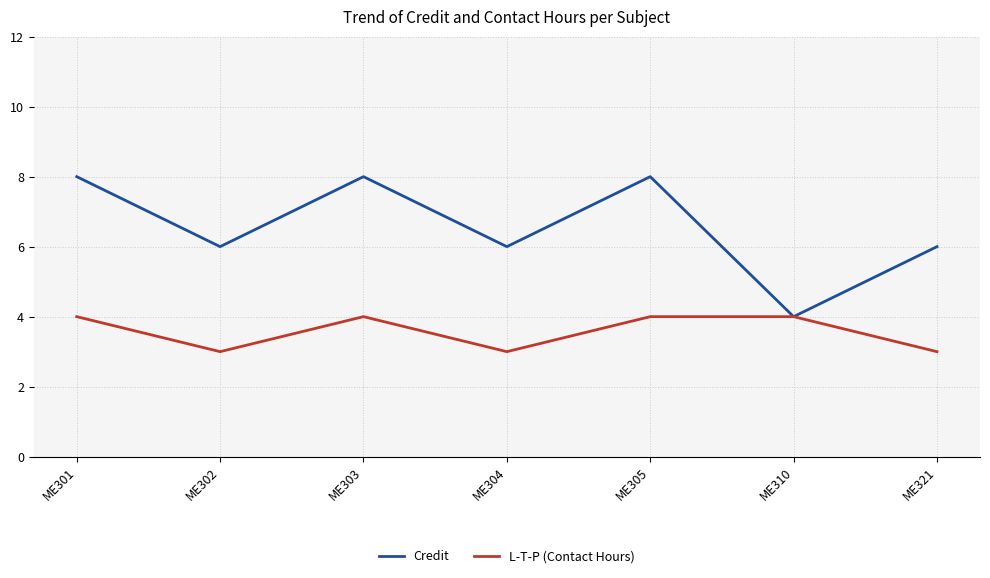

Count the Credit values in the range 6 to 8.

6